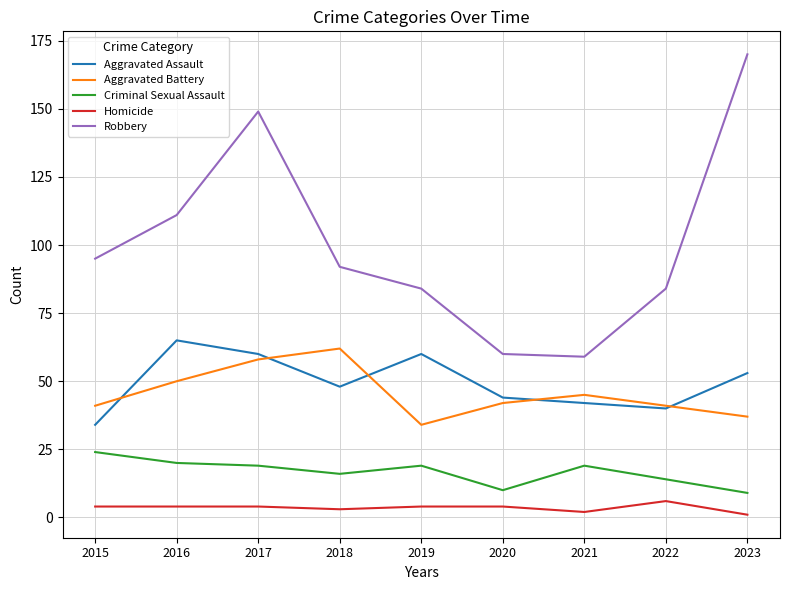

Is the value of Aggravated Assault at 2015 greater than the value of Homicide at 2016?

Yes